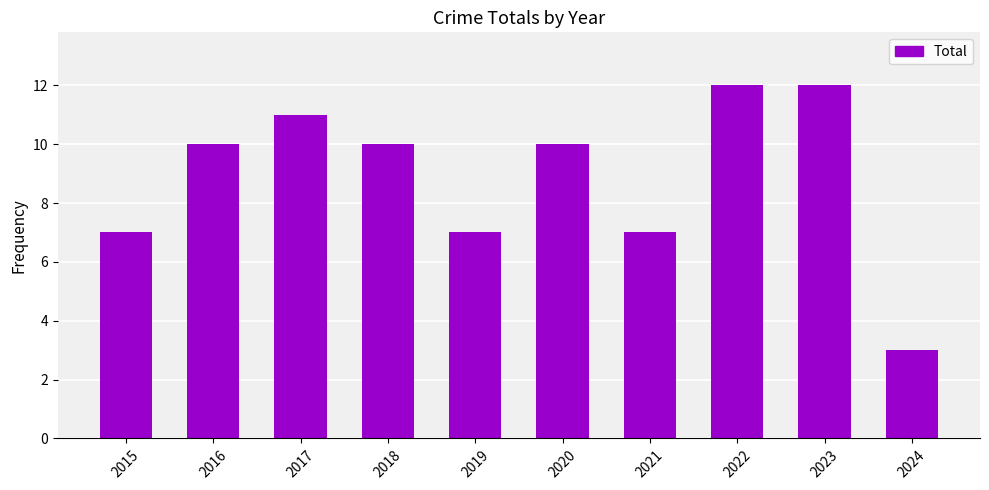

What is the minimum value shown in the chart?

3